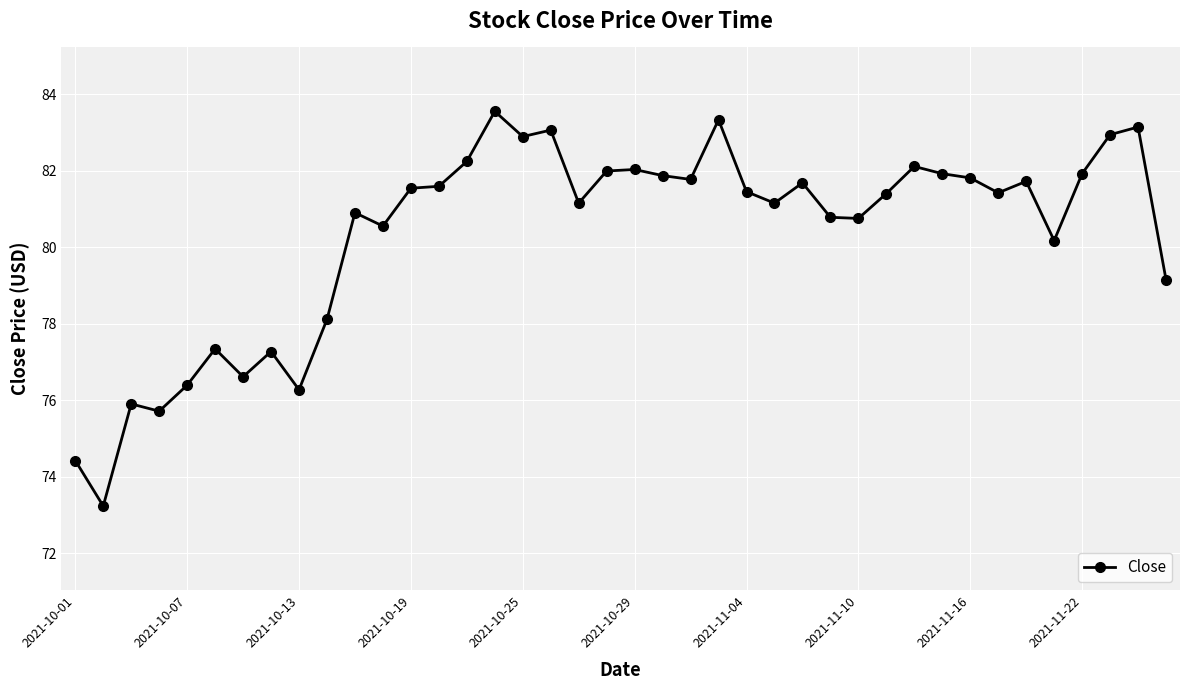

What is the minimum value shown in the chart?

73.2